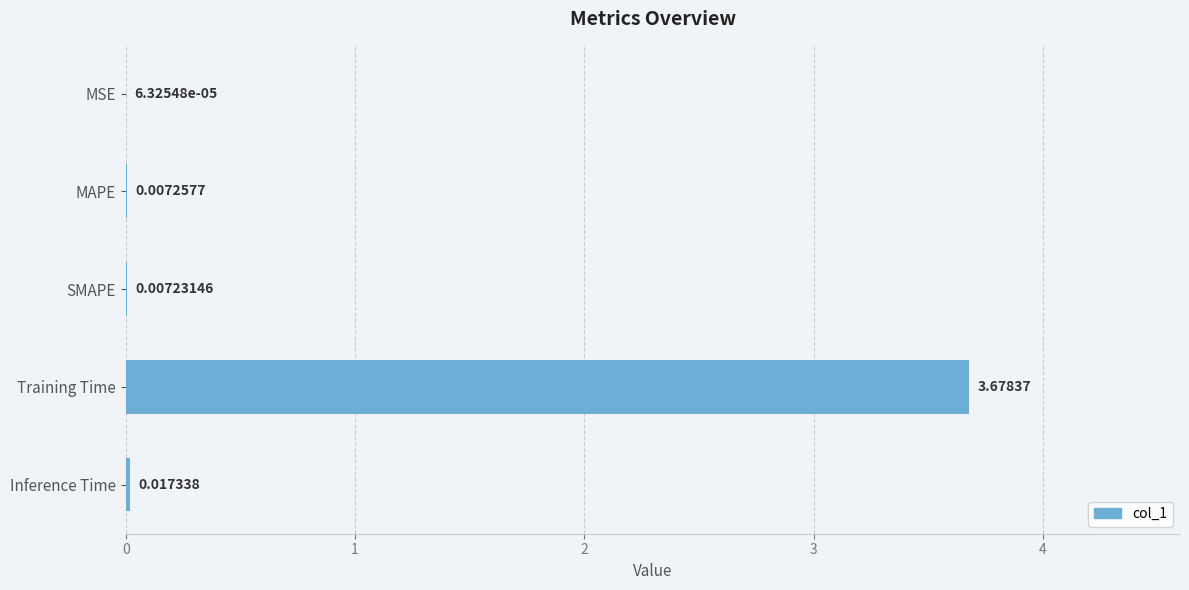

Where is the data nearest to the value 1?

Inference Time